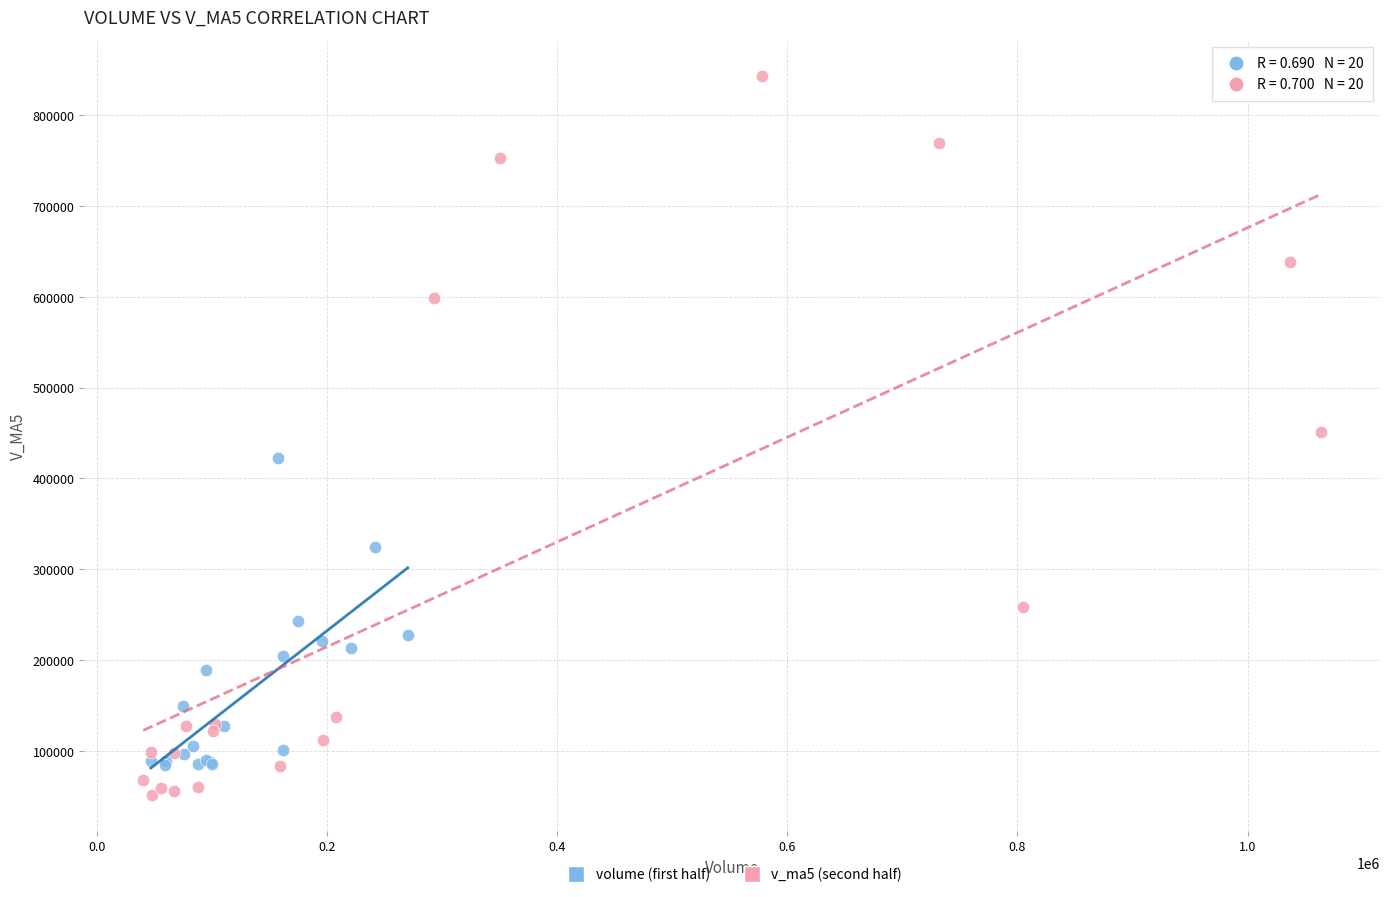

Which series has the widest spread of Y values?

v_ma5 (second half)